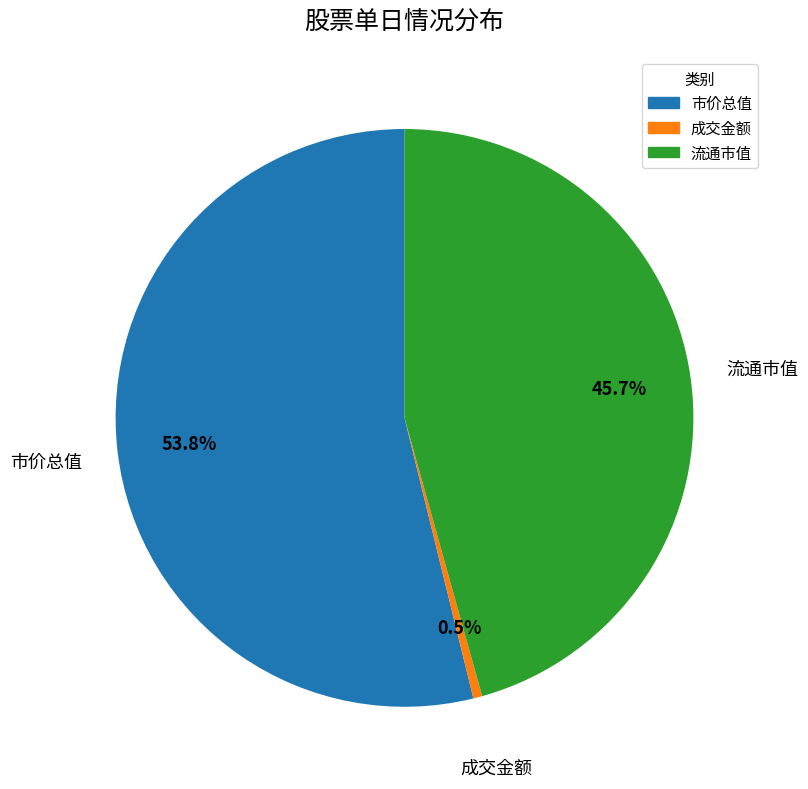

Is there a majority slice in this chart?

Yes